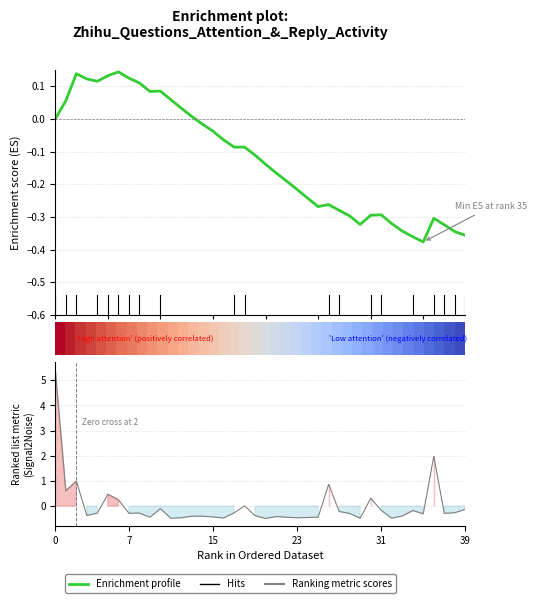

What value does the Ranking metric scores series have at 15?

-0.4